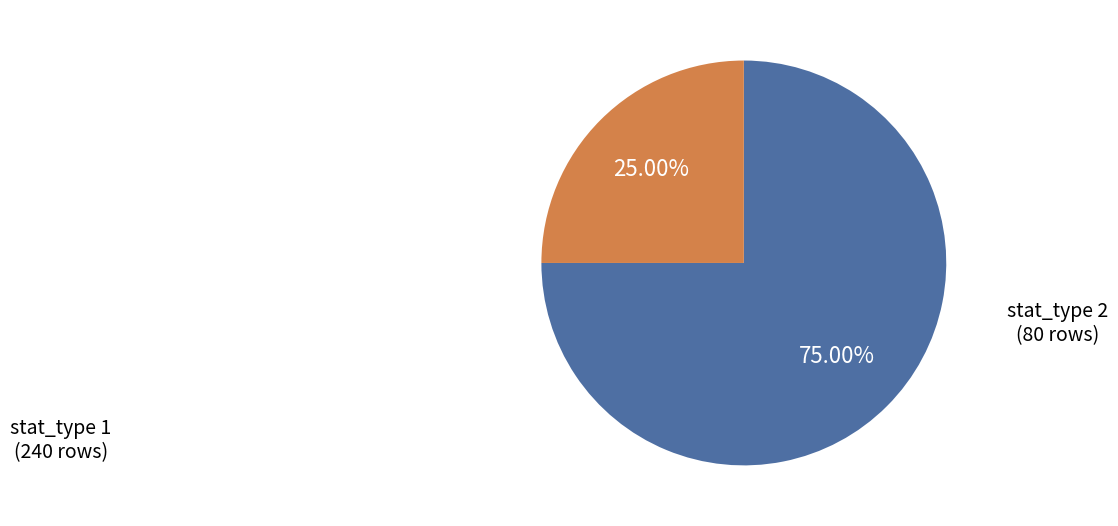

How many segments does this pie chart have?

2